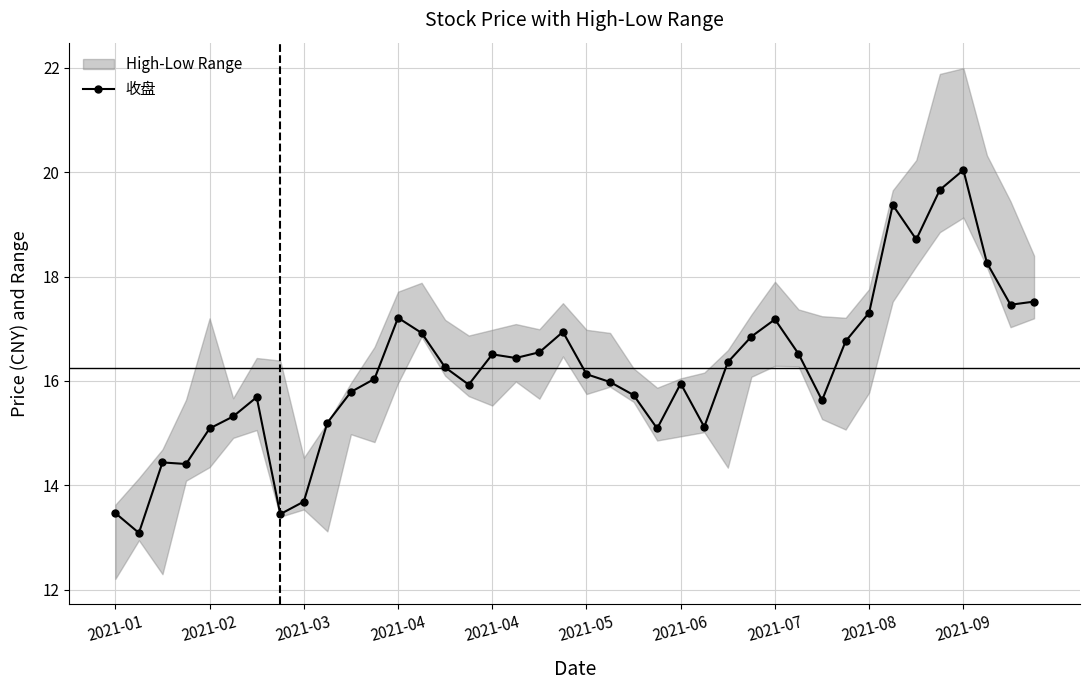

Reading left to right, transcribe all the data shown in this chart.

13.5	13.1	14.4	14.4	15.1	15.3	15.7	13.4	13.7	15.2	15.8	16.0	17.2	16.9	16.3	15.9	16.5	16.4	16.6	16.9	16.1	16.0	15.7	15.1	15.9	15.1	16.4	16.9	17.2	16.5	15.6	16.8	17.3	19.4	18.7	19.7	20.0	18.3	17.5	17.5